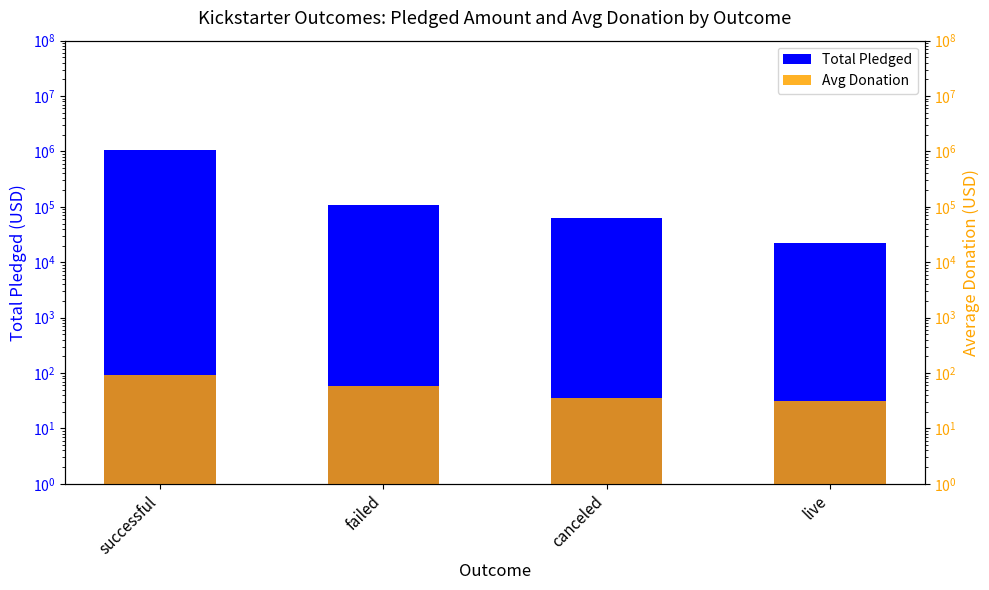

Reading left to right, what are all the values shown in this chart?

Total Pledged: successful=1076118.0	failed=108030.0	canceled=62055.0	live=21946.0
Avg Donation: successful=92.2	failed=57.1	canceled=35.0	live=31.0